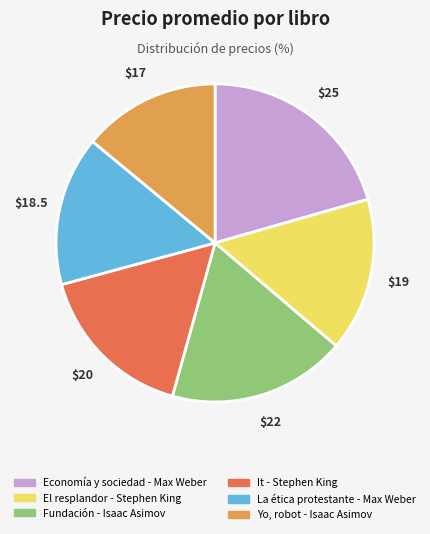

What is the smallest slice in the pie chart?

Yo, robot - Isaac Asimov